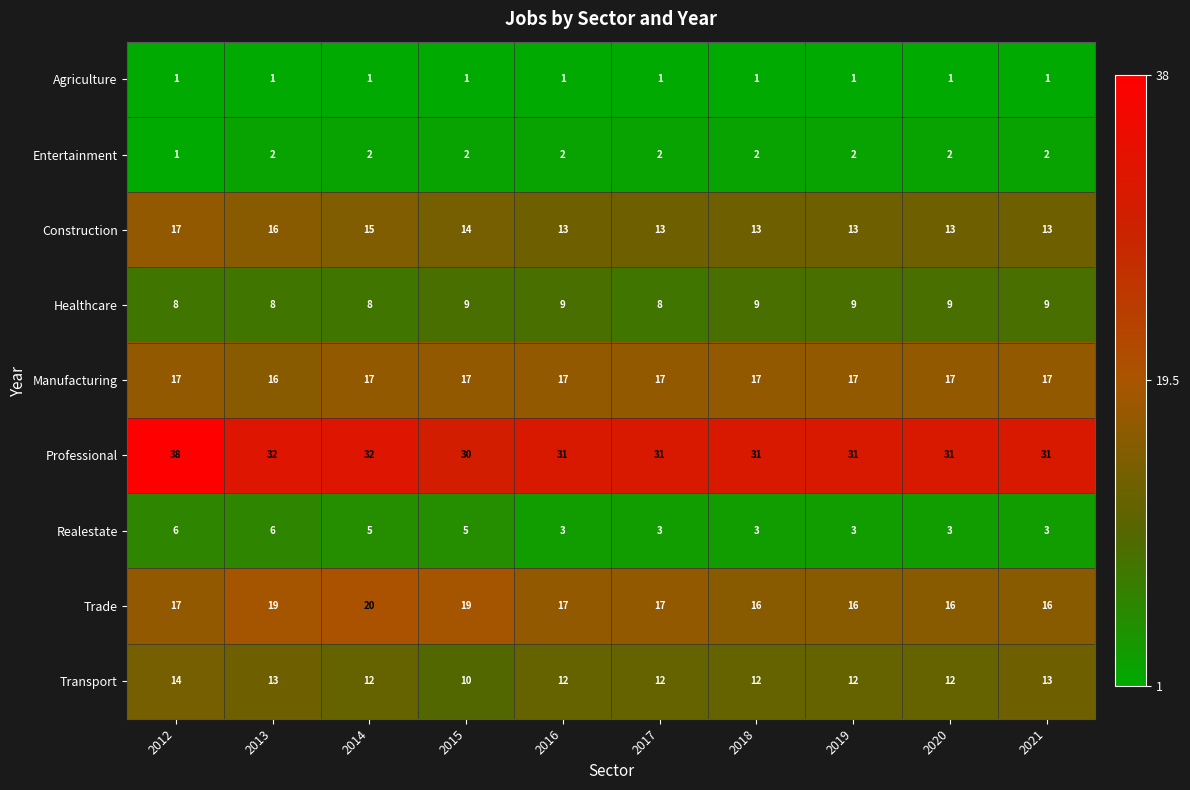

Which series changed the most between 2015 and 2019?

Trade